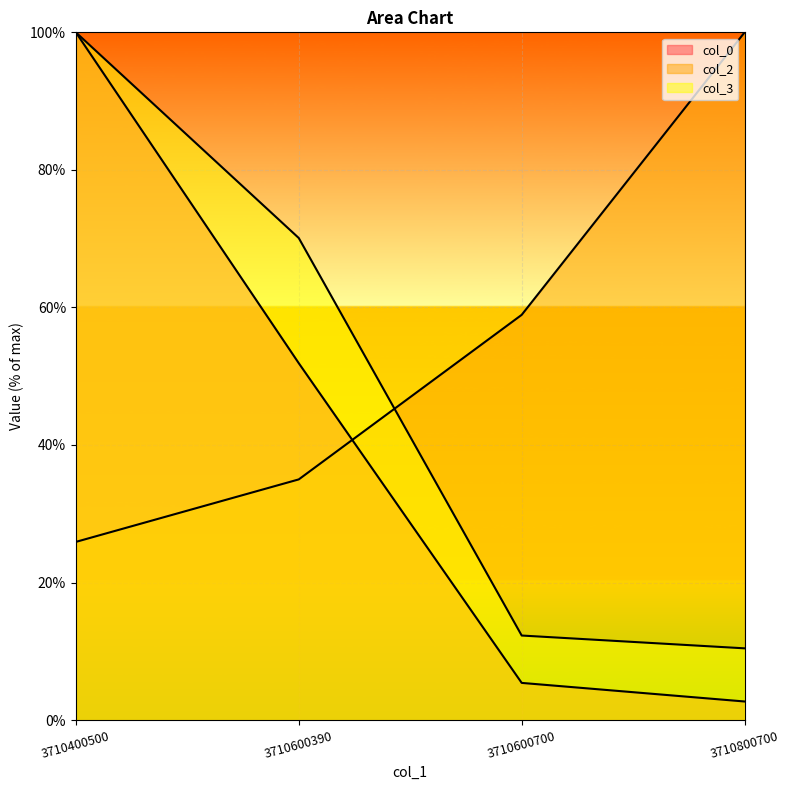

Reading right to left, extract all data points from this chart.

col_0: 3710800700=2.7	3710600700=5.4	3710600390=51.9	3710400500=100.0
col_2: 3710800700=100.0	3710600700=58.9	3710600390=35.0	3710400500=25.9
col_3: 3710800700=10.4	3710600700=12.3	3710600390=70.1	3710400500=100.0